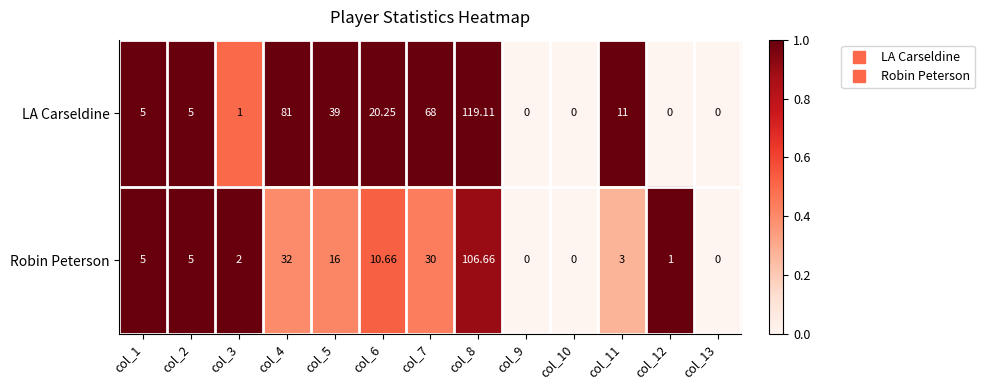

Between col_10 and col_12, which series saw the biggest shift?

Robin Peterson